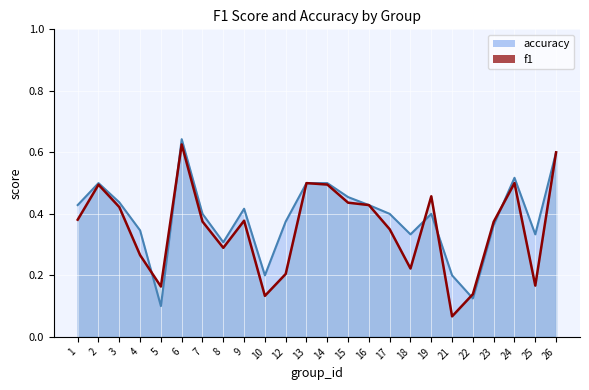

What is the minimum value for accuracy?

0.1